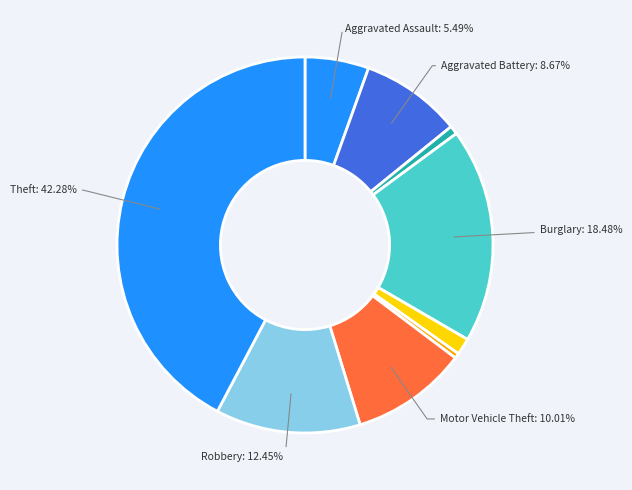

Count the number of slices in the pie.

9